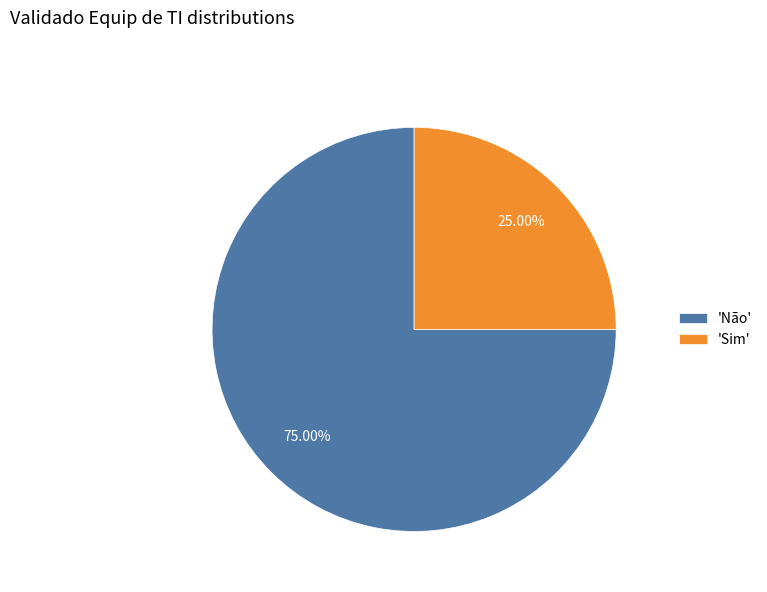

Approximately how many times larger is the value at 'Sim' compared to 'Não'?

0.3